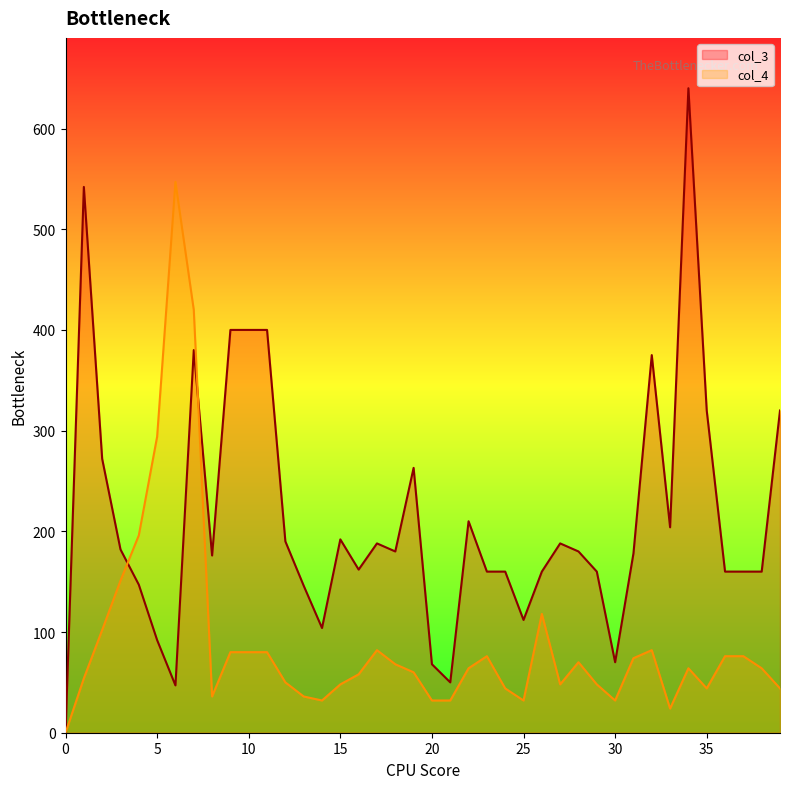

The col_4 series shows 32 at 30. True or false?

True